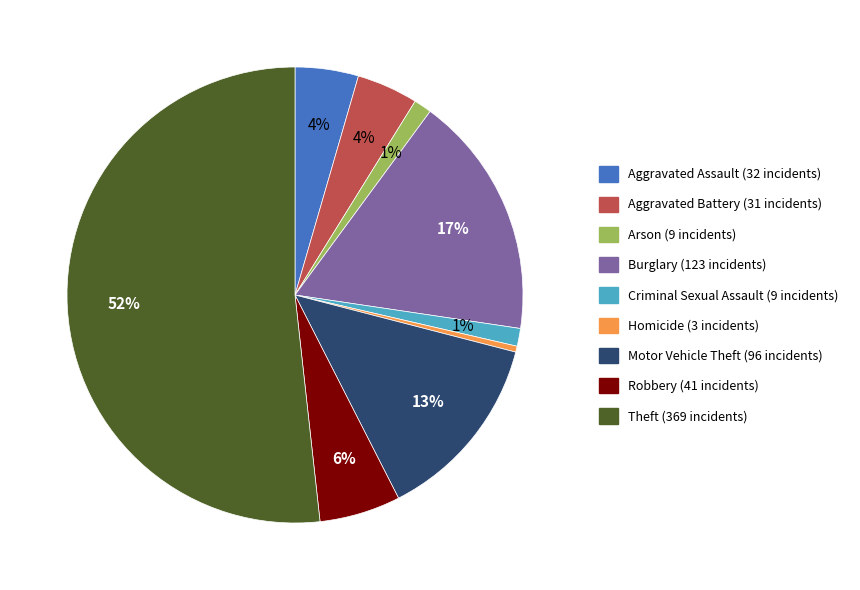

To the nearest percent, what percentage of the pie is Aggravated Battery?

4%